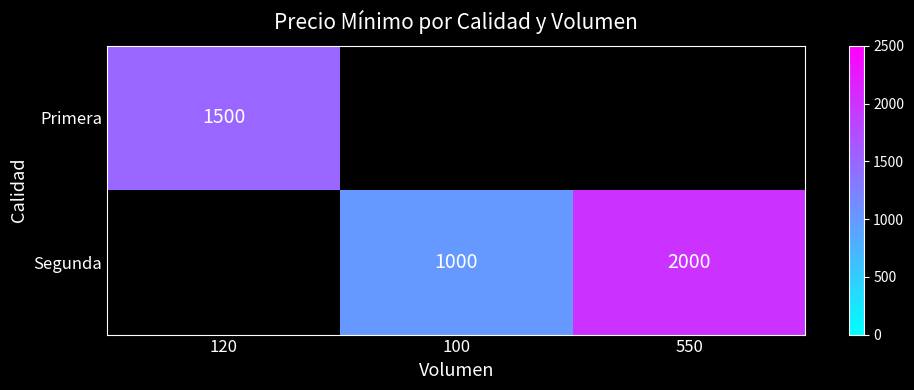

The Segunda series shows 999.8 at 550. True or false?

False